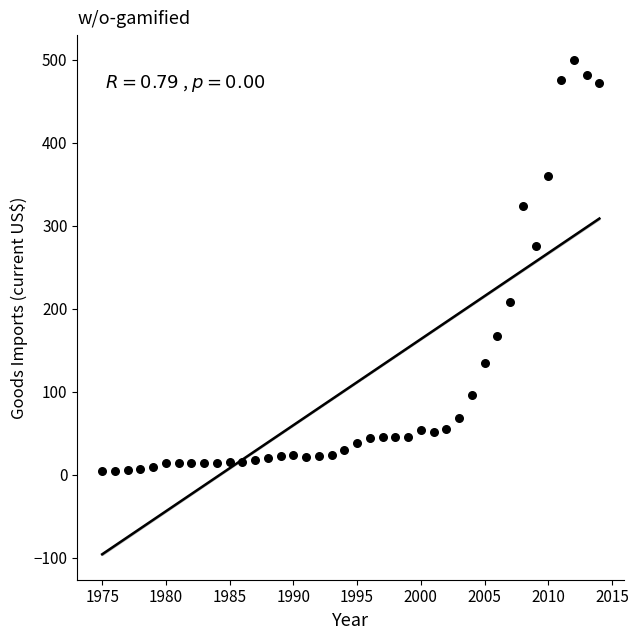

What is the range of Y values (max minus min)?

495.4